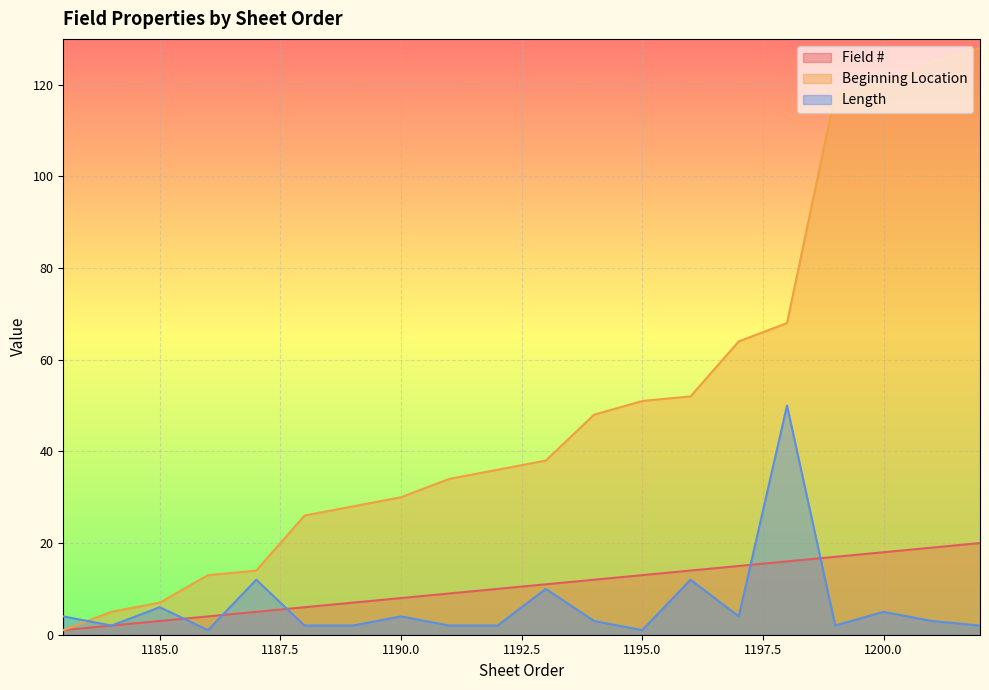

Is it true that Beginning Location equals 23 at 1186?

False